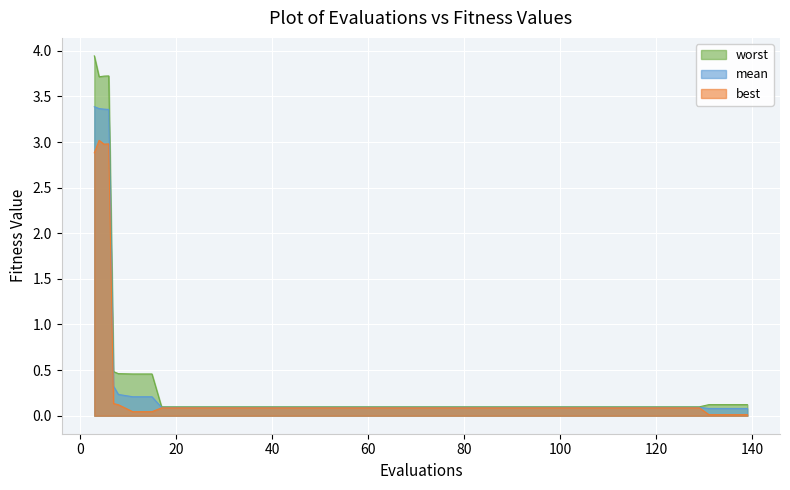

How many lines are shown in the chart?

3